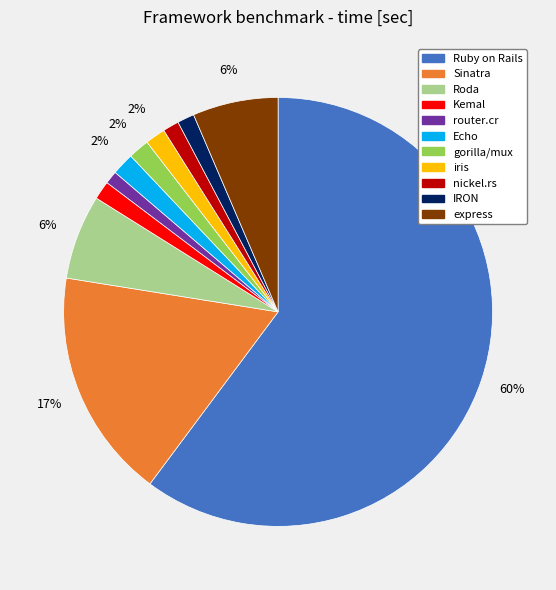

To the nearest percent, what percentage of the pie is Roda?

6%